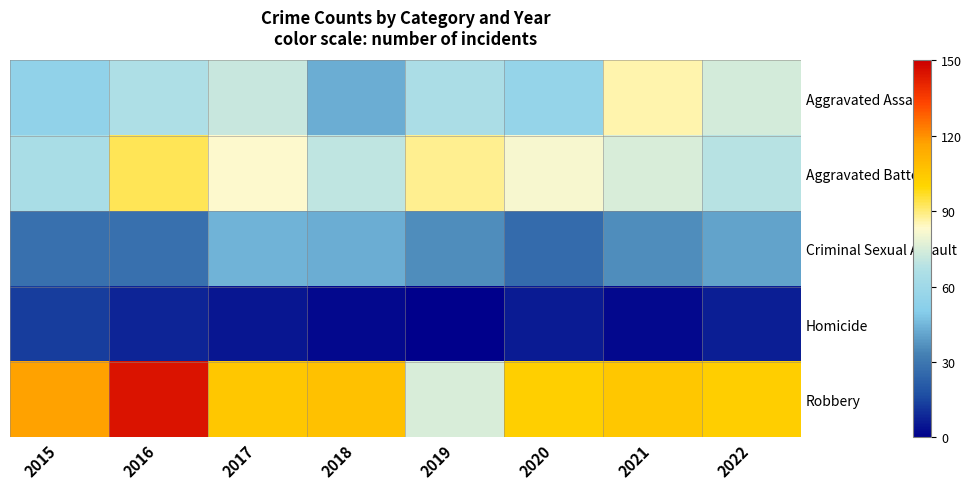

At which category is the sum across all series the highest?

2016